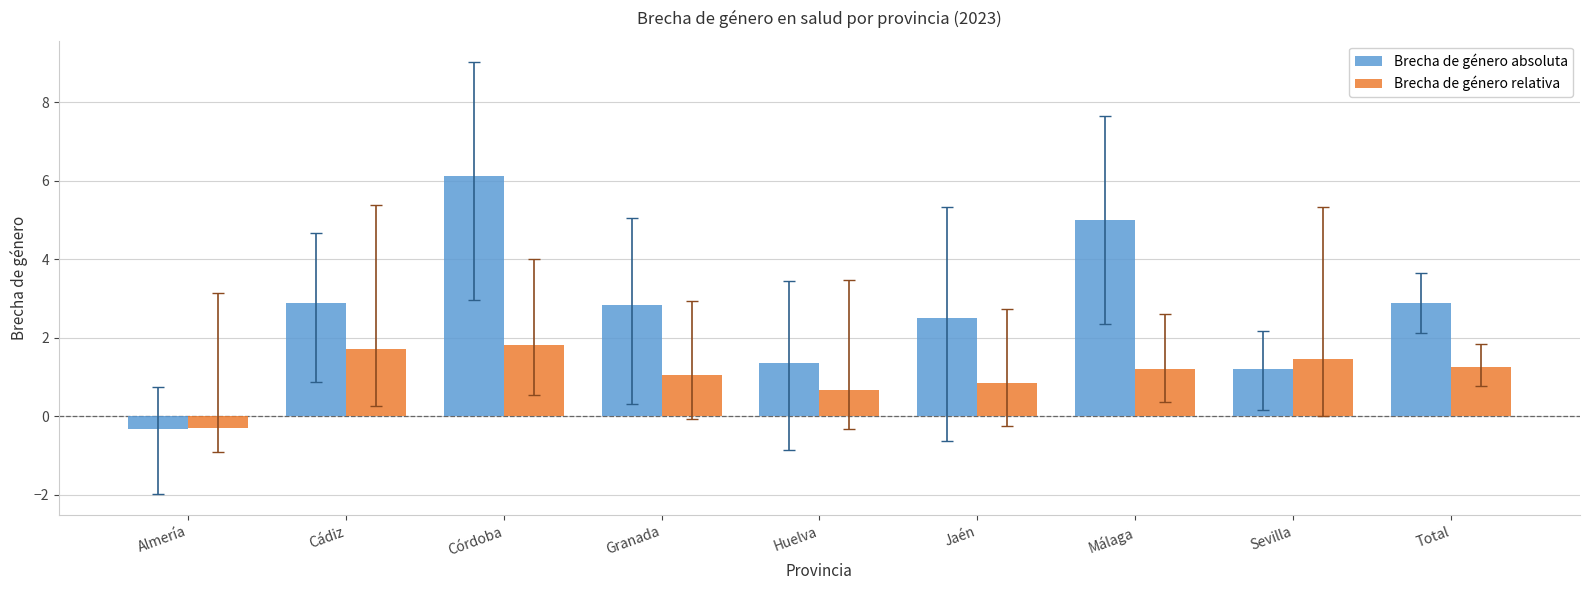

Is it true that Brecha de género absoluta equals 6.1 at Córdoba?

True